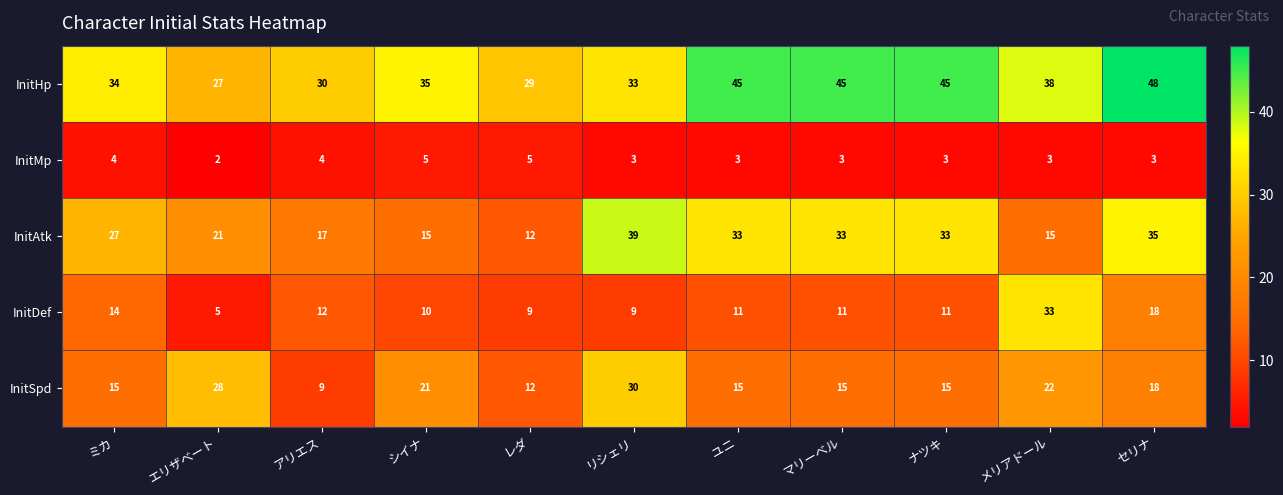

True or false: InitHp has a value of 27 at エリザベート.

True